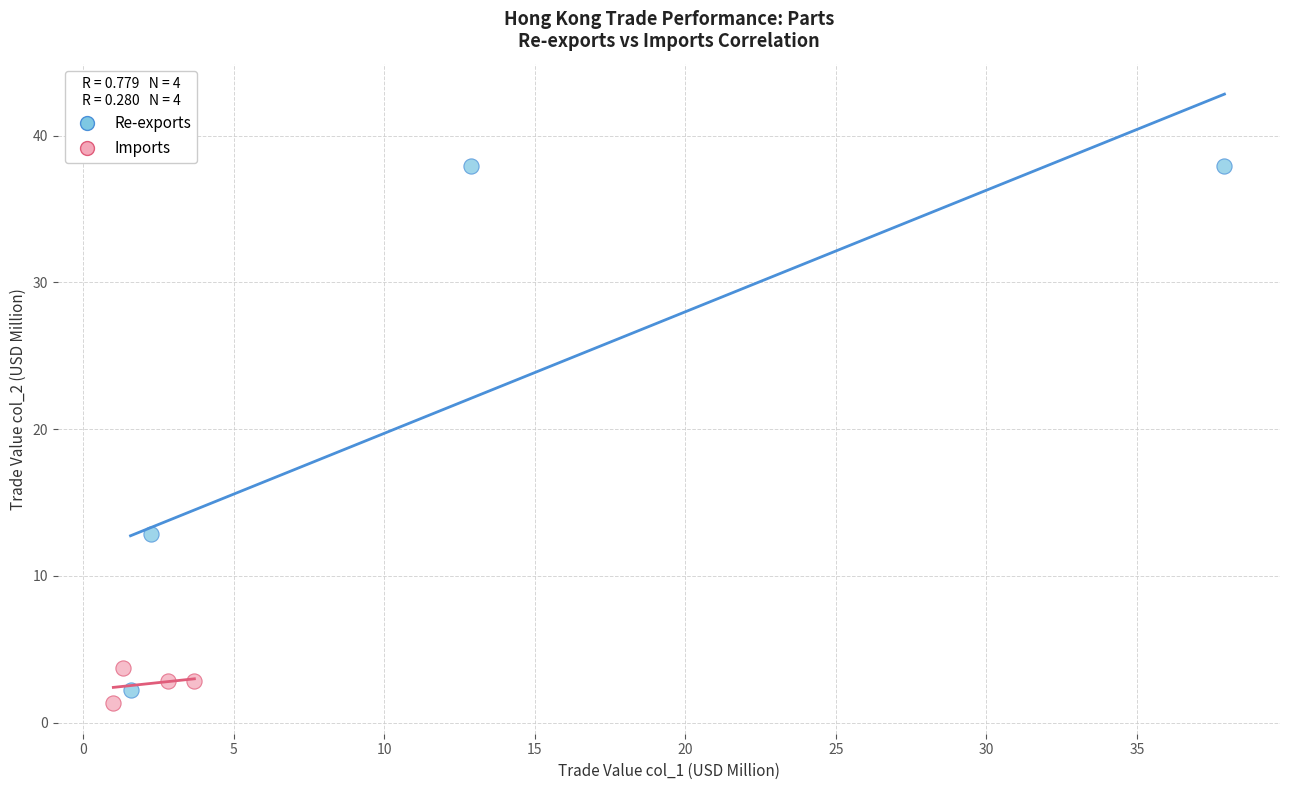

Which series reaches the maximum Y coordinate?

Re-exports